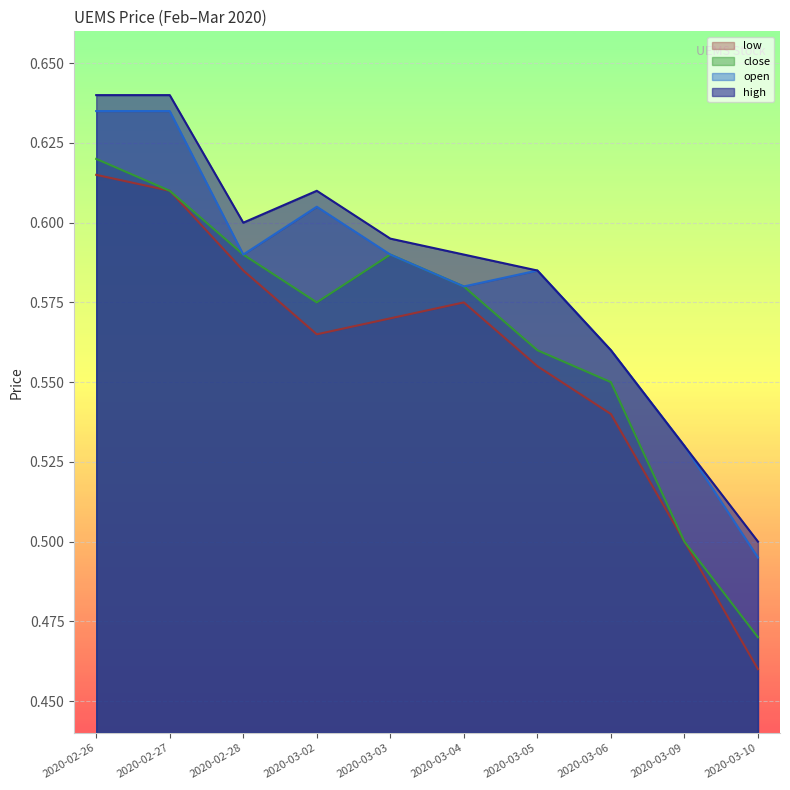

At how many categories does at least one series exceed 0?

10